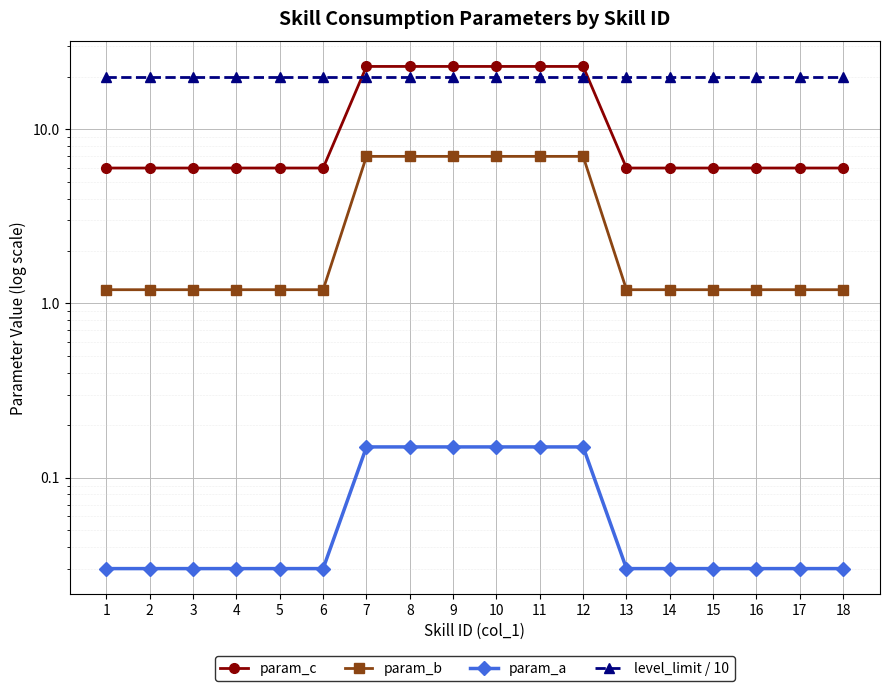

The value of param_a at 6 is 0.1. True or false?

False